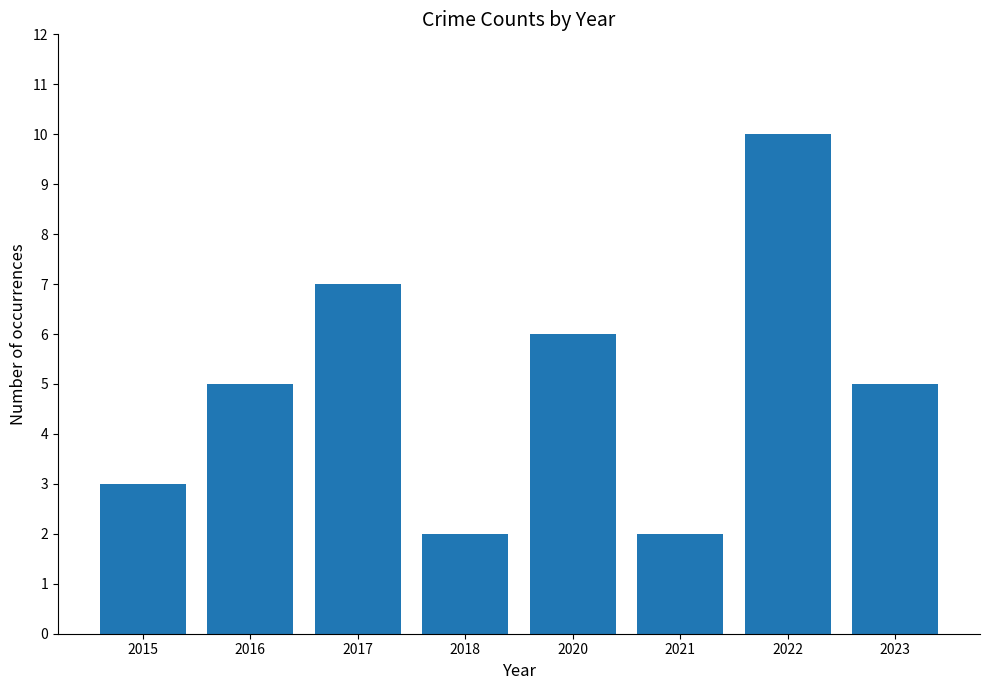

At which category does the chart reach its peak across all series?

2022